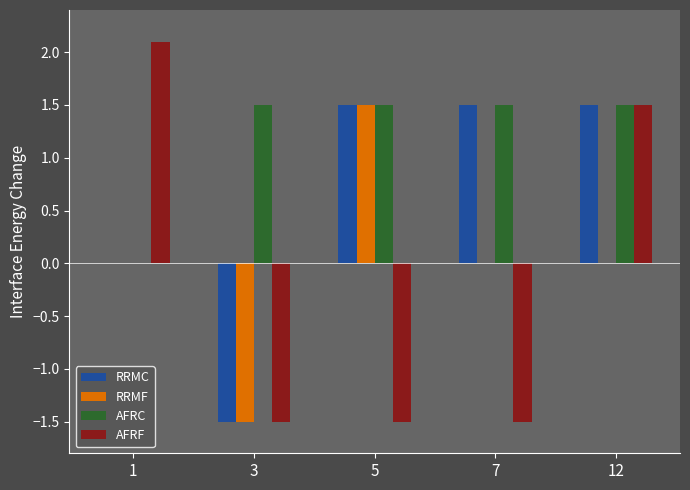

Which series has the largest total across all categories?

AFRC